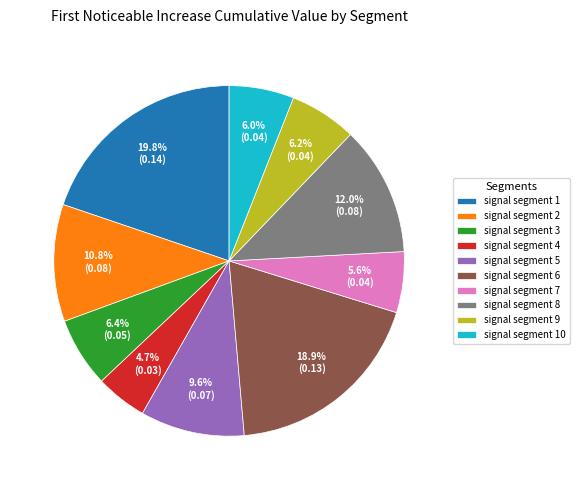

How many slices are in this pie chart?

10